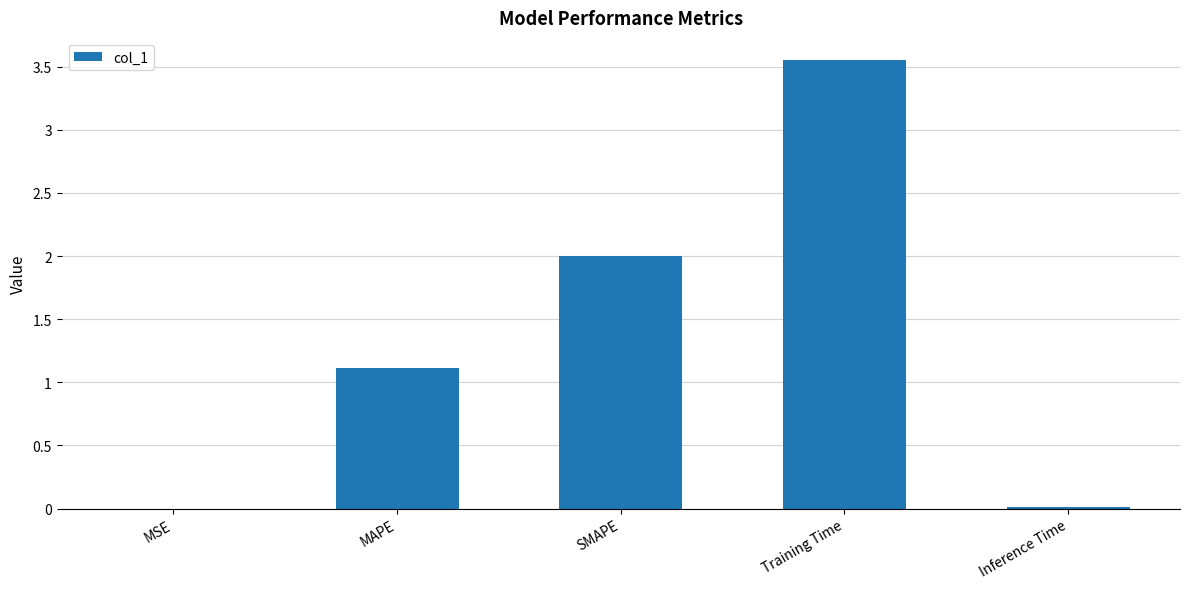

Is it true that the value at Inference Time is 0.0?

True